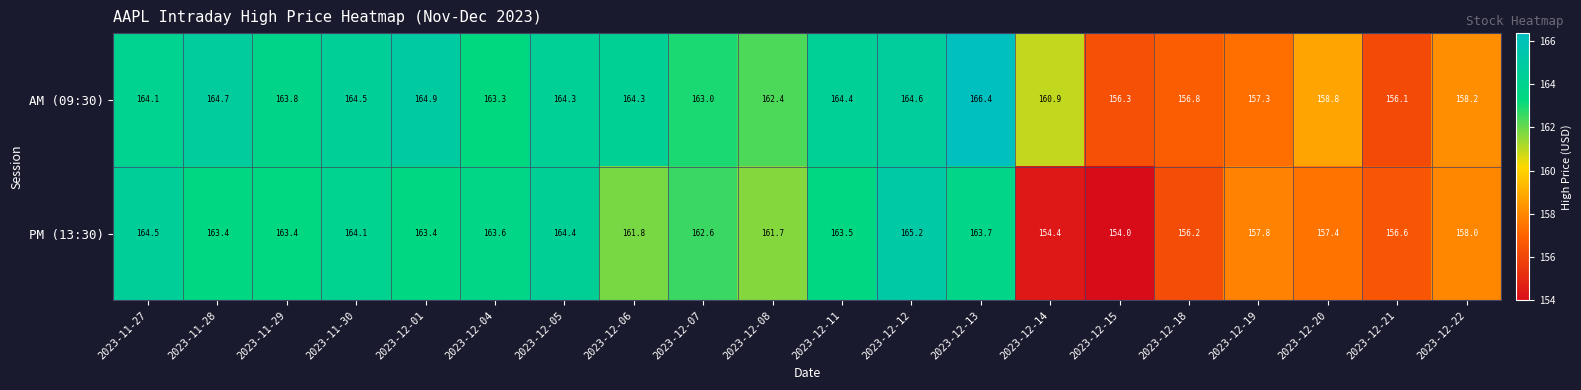

At which label does AM (09:30) first exceed 163?

2023-11-27